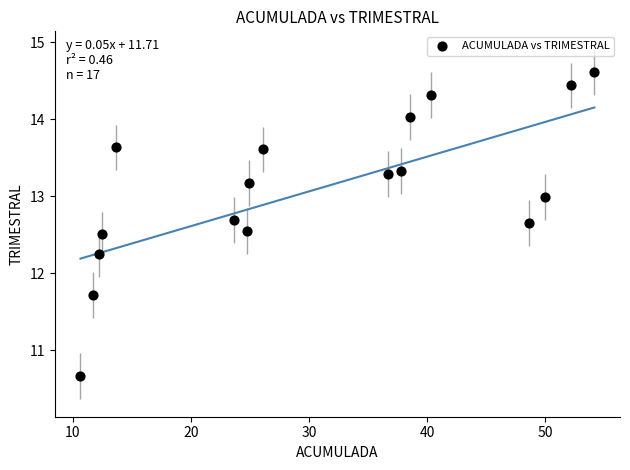

What is the range of Y values (max minus min)?

4.0